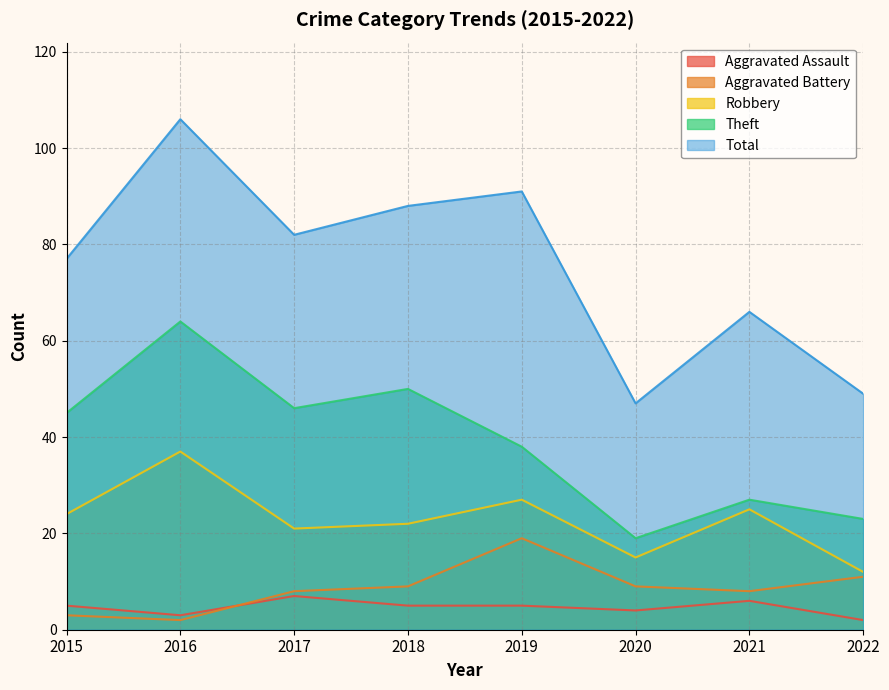

Reading left to right, extract all data points from this chart.

Aggravated Assault: 2015=5	2016=3	2017=7	2018=5	2019=5	2020=4	2021=6	2022=2
Aggravated Battery: 2015=3	2016=2	2017=8	2018=9	2019=19	2020=9	2021=8	2022=11
Robbery: 2015=24	2016=37	2017=21	2018=22	2019=27	2020=15	2021=25	2022=12
Theft: 2015=45	2016=64	2017=46	2018=50	2019=38	2020=19	2021=27	2022=23
Total: 2015=77	2016=106	2017=82	2018=88	2019=91	2020=47	2021=66	2022=49